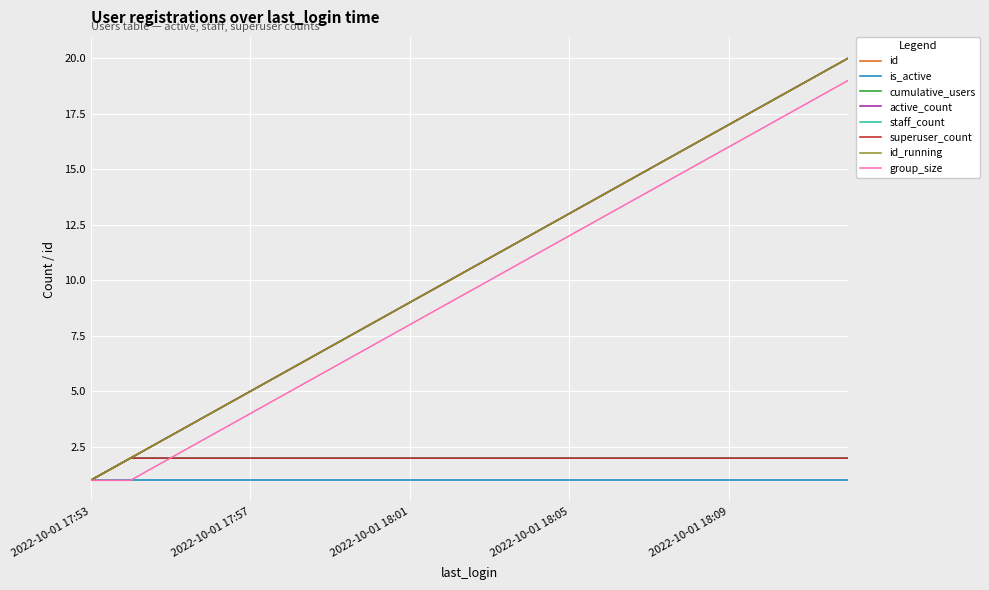

Is this an area chart (filled region under the line)?

No